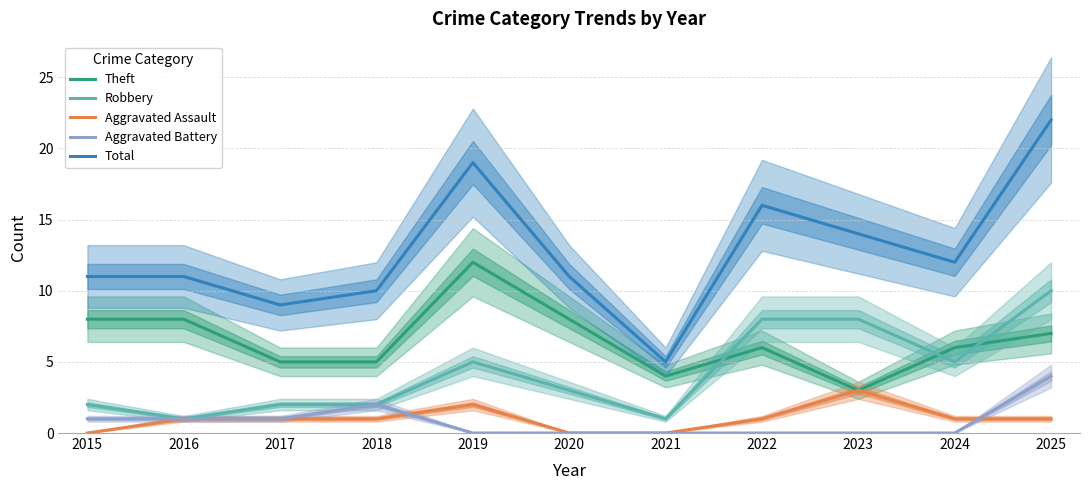

True or false: Theft and Aggravated Battery intersect in this chart.

False